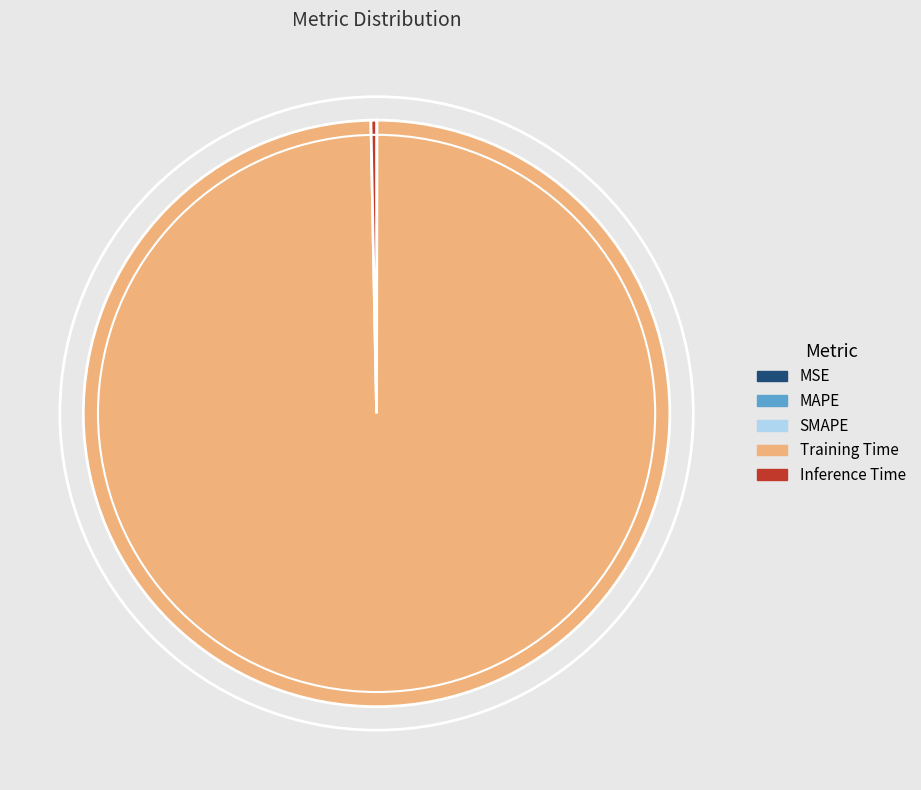

Is there a majority slice in this chart?

Yes